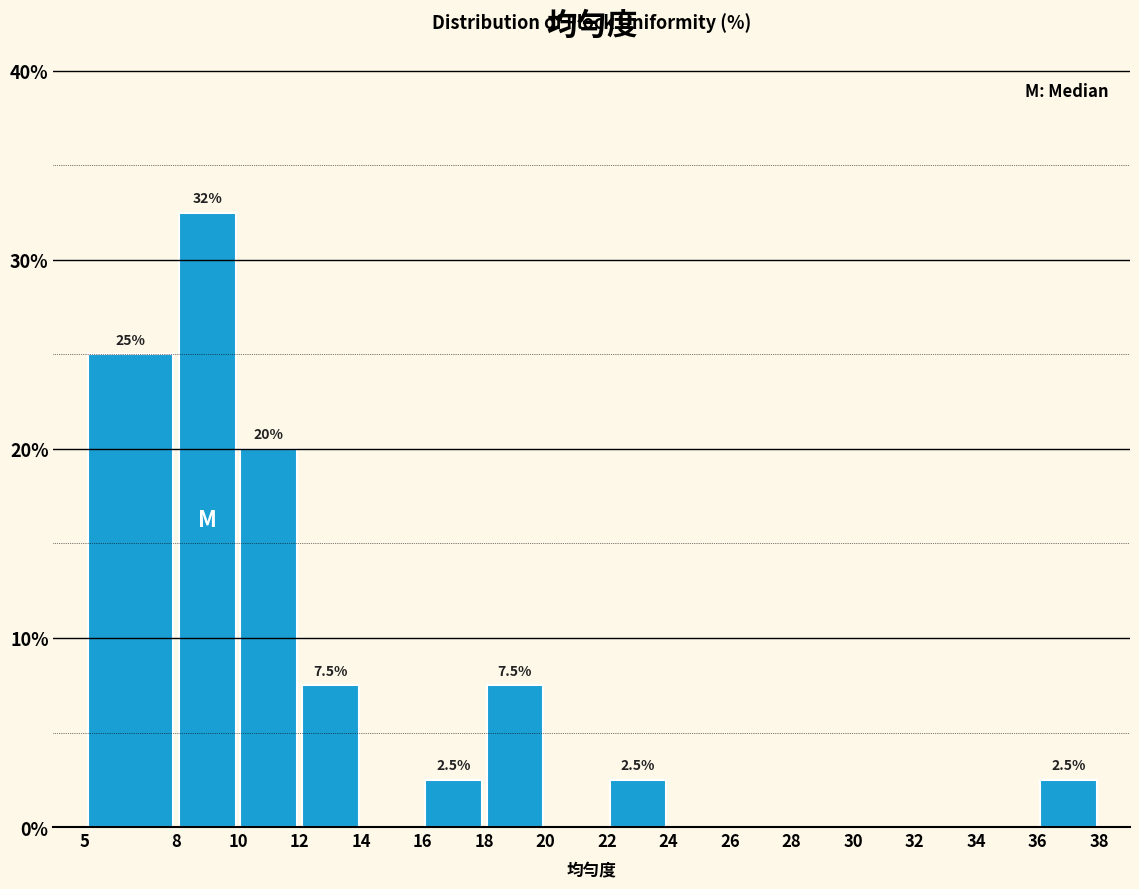

Which range on the x-axis has the tallest bar?

8 to 10